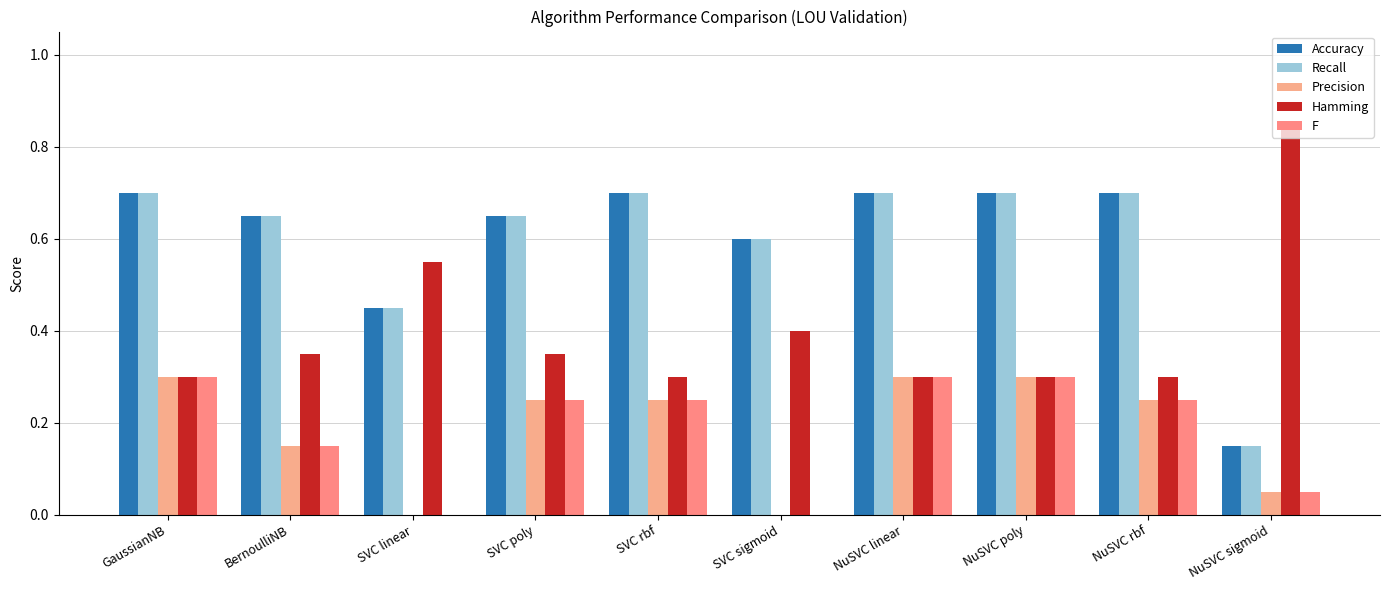

Is it true that F equals -0.2 at SVC sigmoid?

False